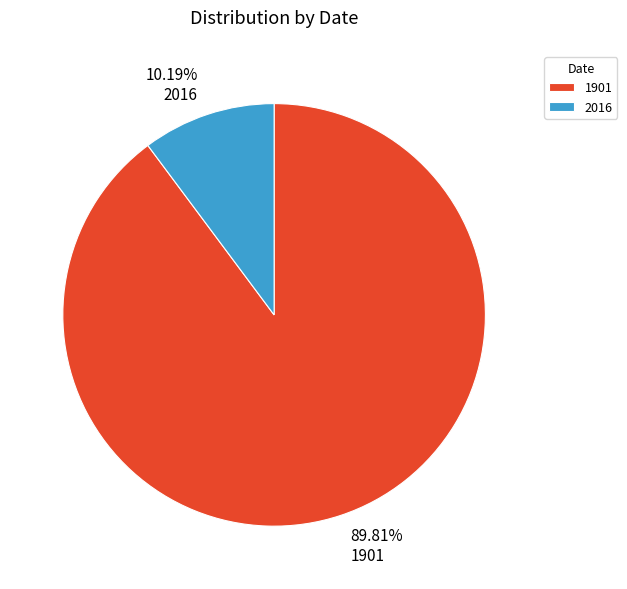

Combined, what portion of the pie is 1901 and 2016?

100.0%